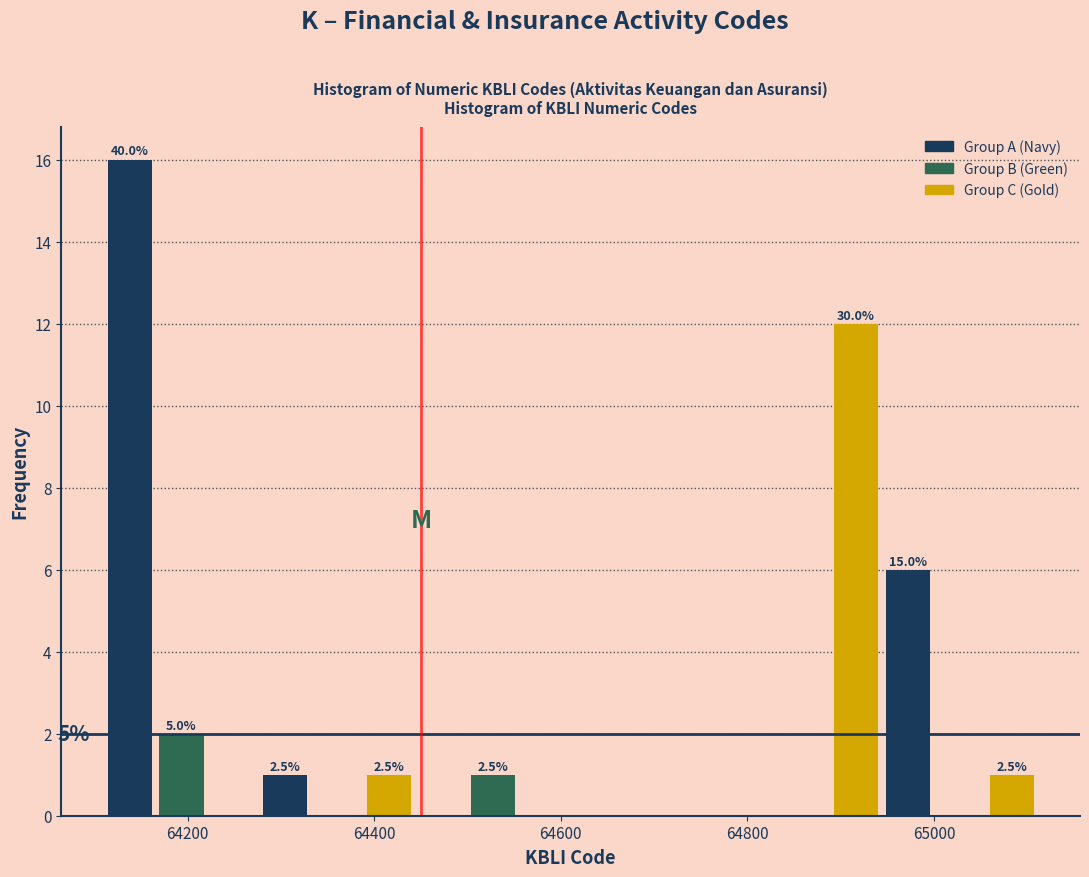

Around what value on the x-axis is the tallest bar? Give the approximate position of its centre, as read against the axis.

64140